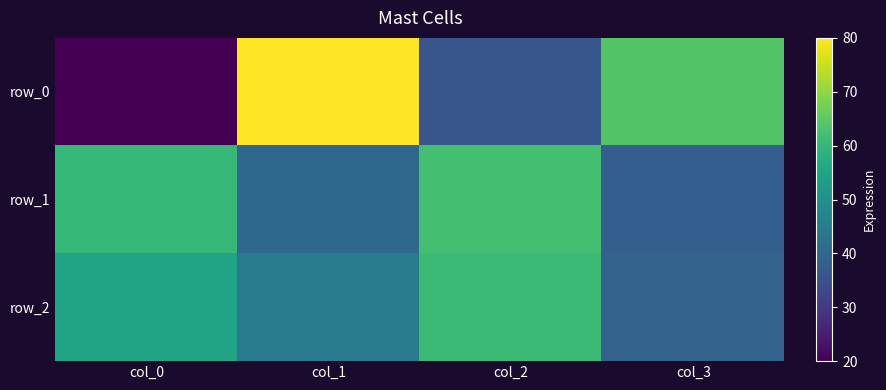

Is it true that row_0 equals 19 at col_3?

False